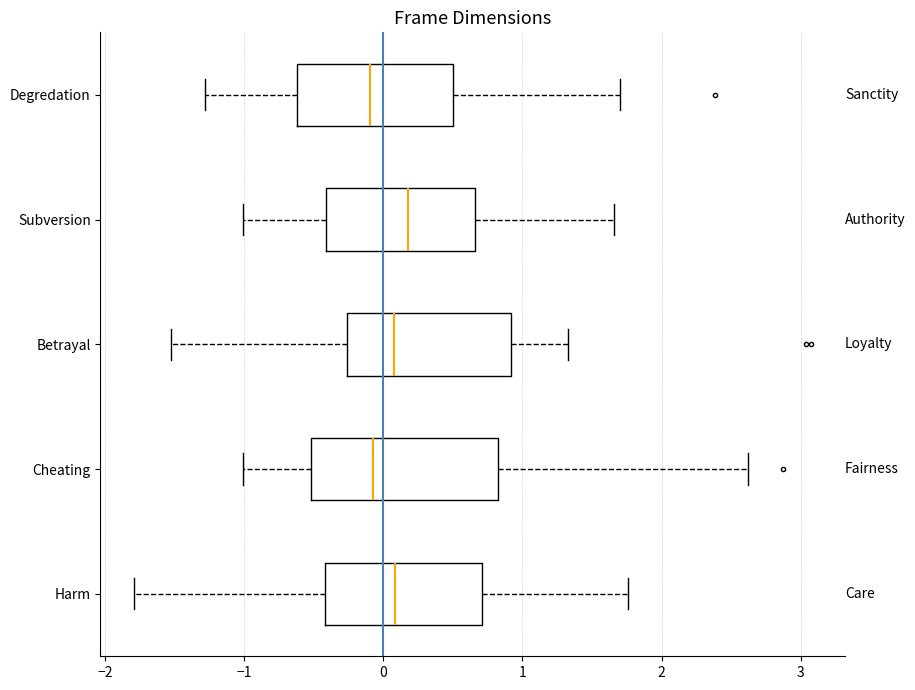

Which box is the widest, from its left edge to its right edge?

Cheating